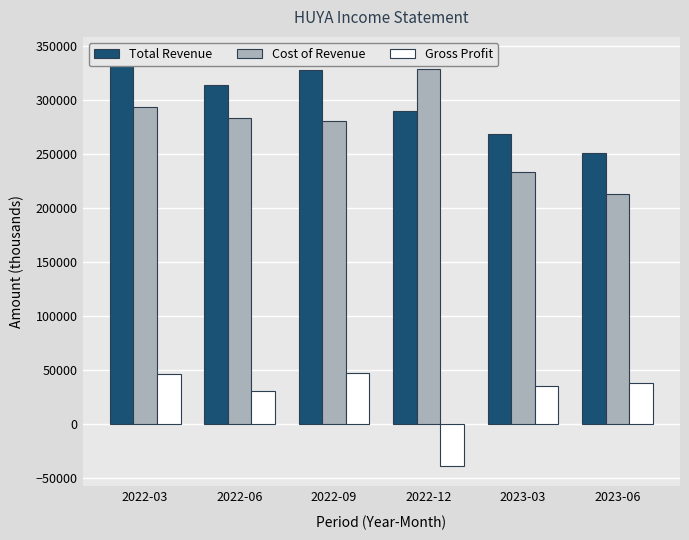

Reading right to left, list all the values displayed in this chart.

Total Revenue: 2023-06=251000	2023-03=268600	2022-12=289600	2022-09=327700	2022-06=313500	2022-03=339600
Cost of Revenue: 2023-06=213300	2023-03=233200	2022-12=328800	2022-09=280500	2022-06=283300	2022-03=293600
Gross Profit: 2023-06=37600	2023-03=35300	2022-12=-39200	2022-09=47200	2022-06=30200	2022-03=46000